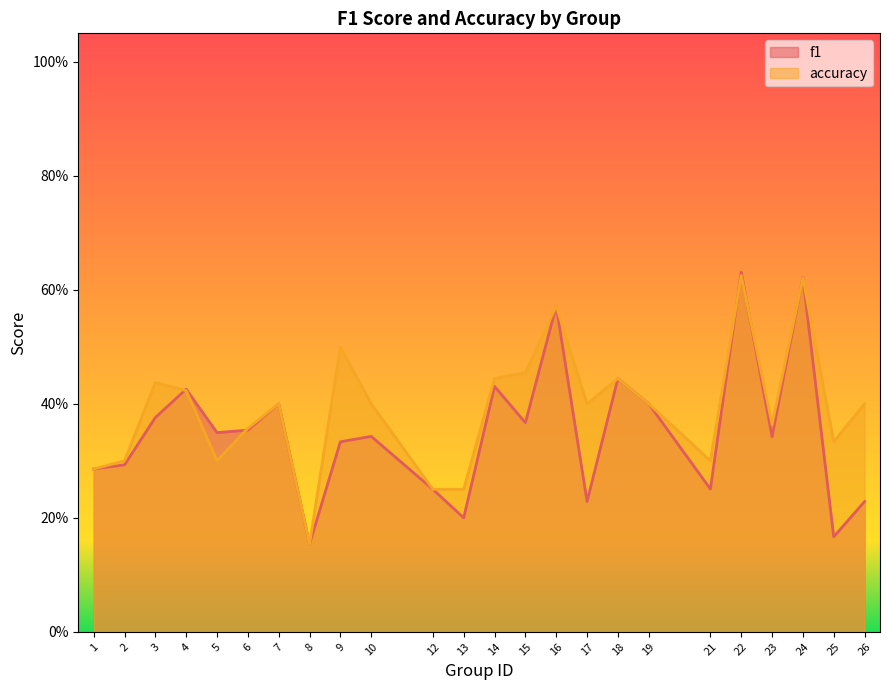

What is the maximum value shown in the chart?

0.6